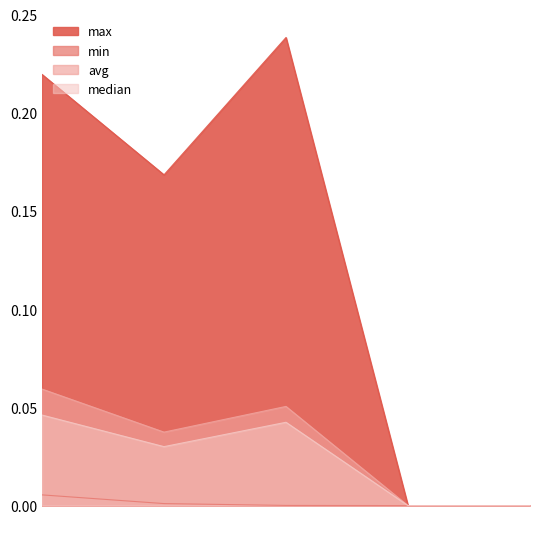

The max series shows 0.1 at 3. True or false?

False